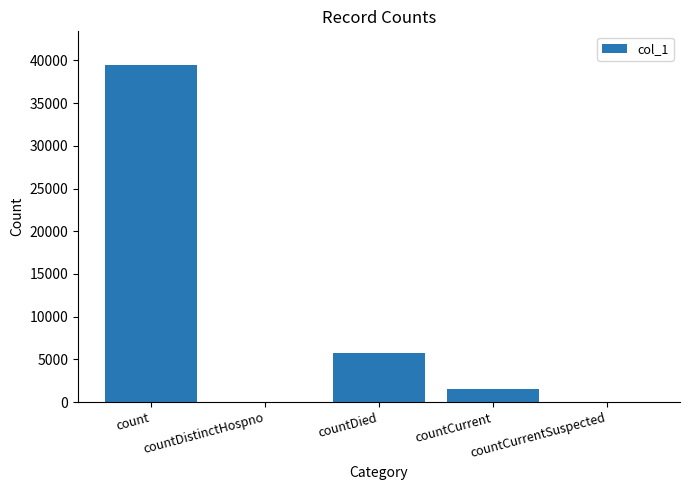

What is the sum of all values?

46691